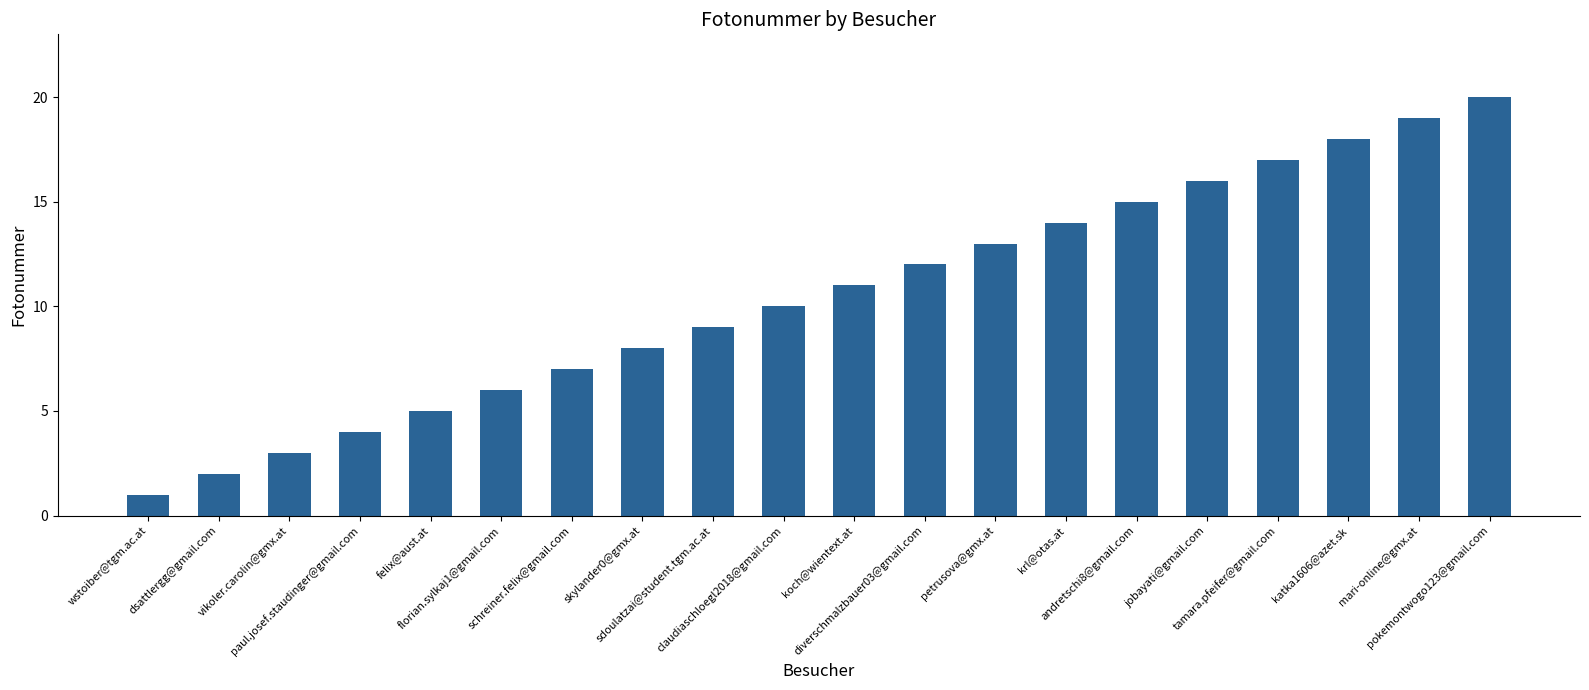

What is the change in value from schreiner.felix@gmail.com to koch@wientext.at?

+4